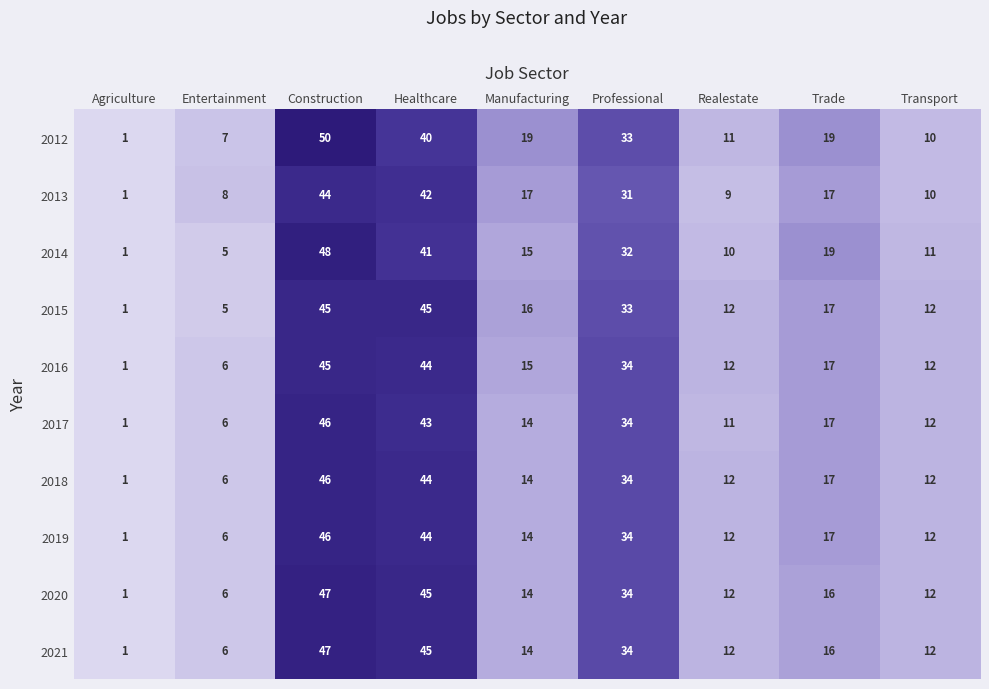

What is the difference between the highest and lowest values at Healthcare?

5